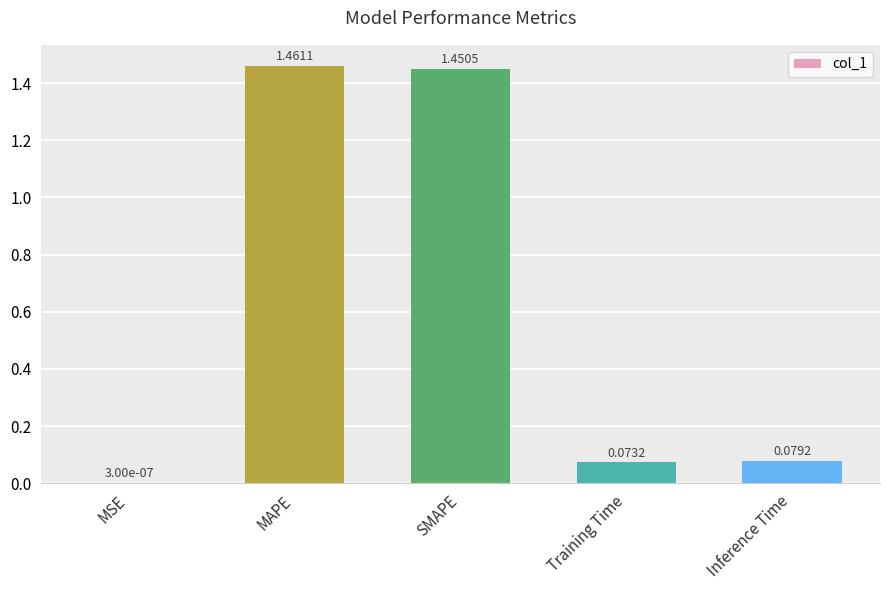

What is the change in value from MSE to MAPE?

+1.5